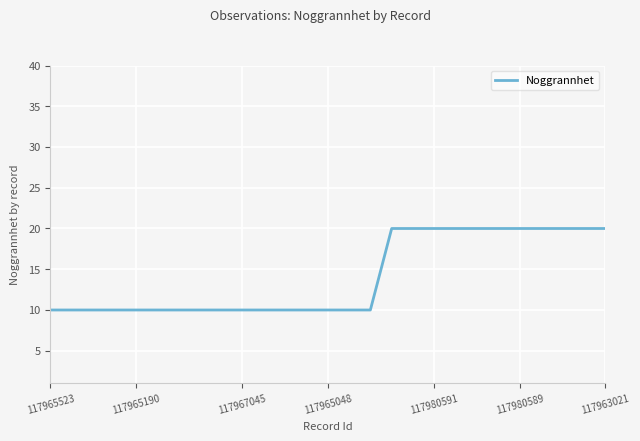

What is the smallest value displayed?

10